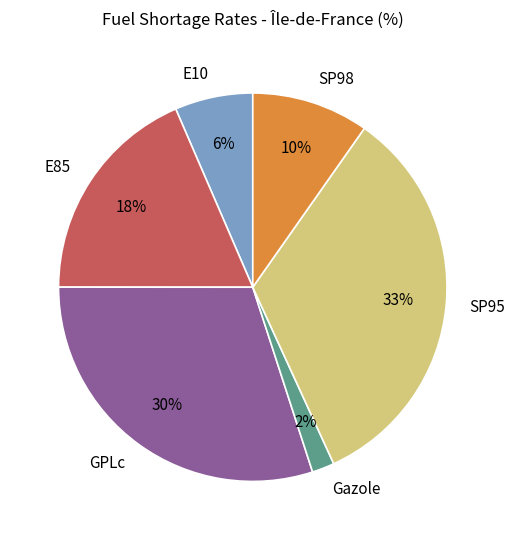

Combined, do Gazole and SP95 account for over 50%?

No